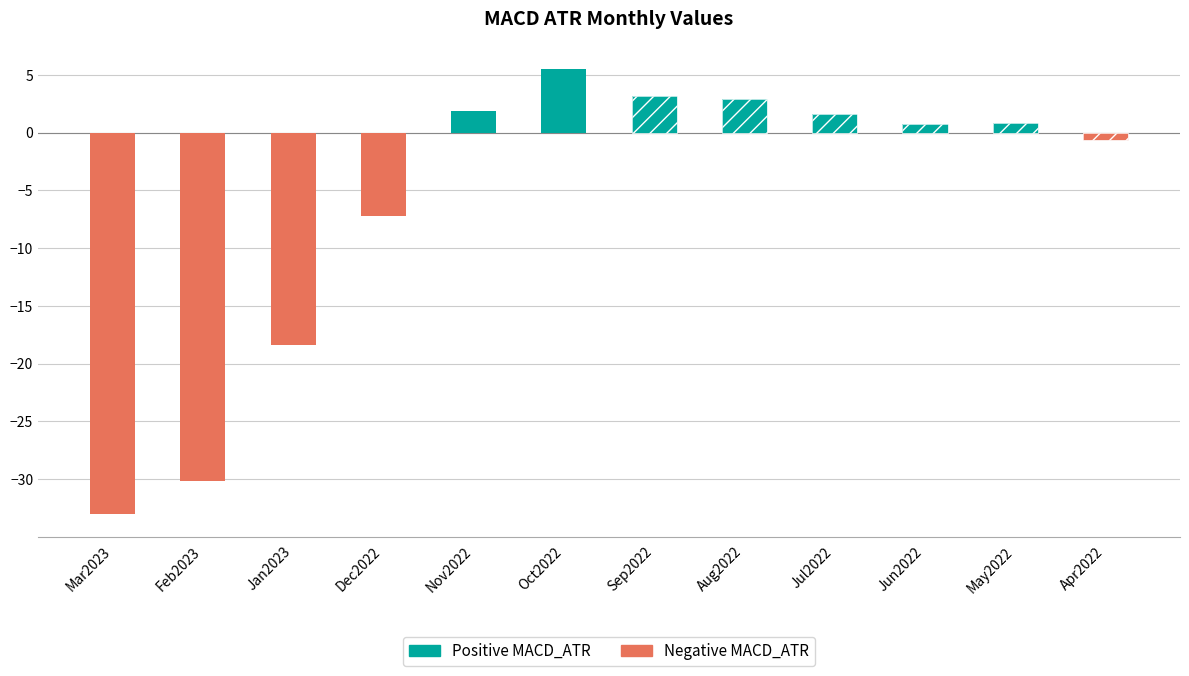

How many negative values does the Negative MACD_ATR series have?

5